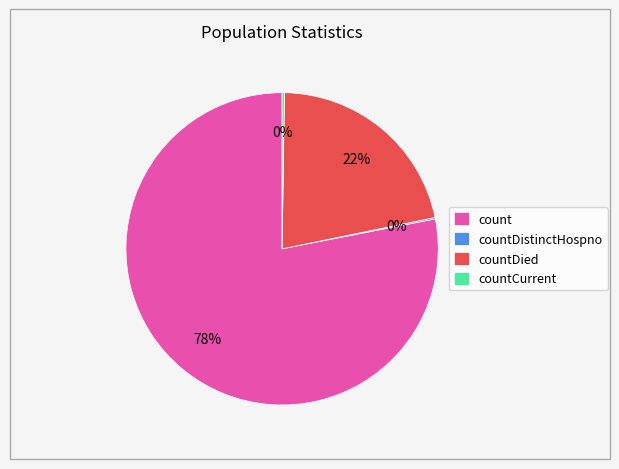

Combined, do count and countDied account for over 50%?

Yes